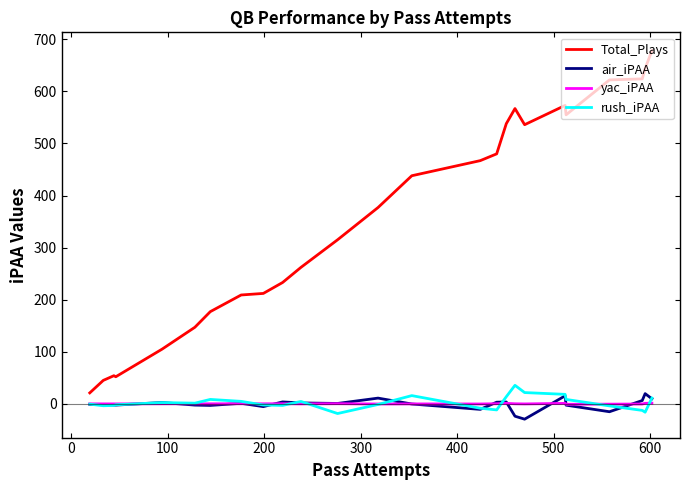

What is the smallest value displayed?

-29.5